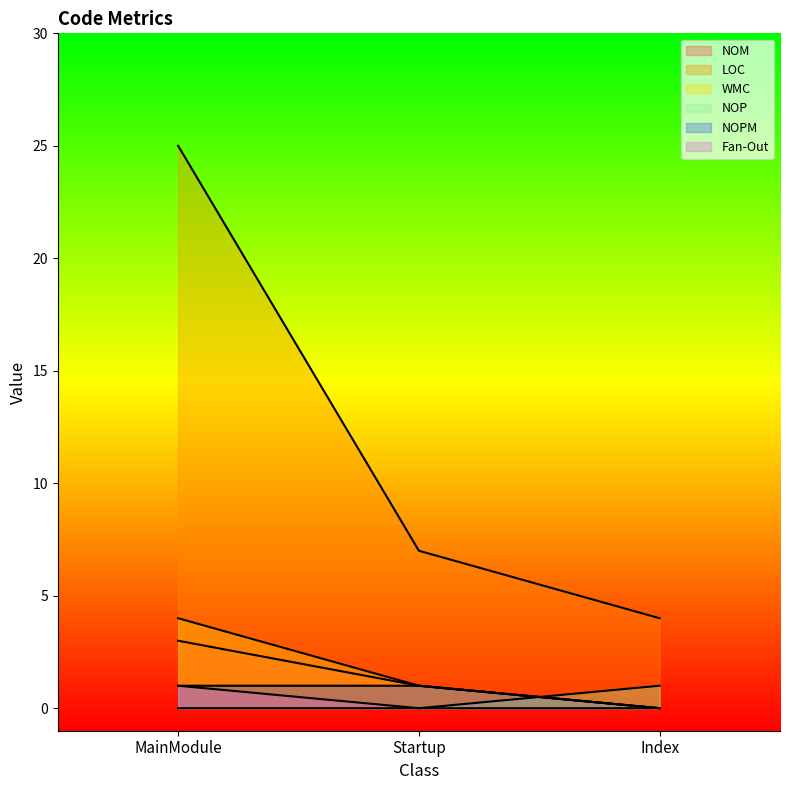

What is the label of the 2nd point from the right?

Startup